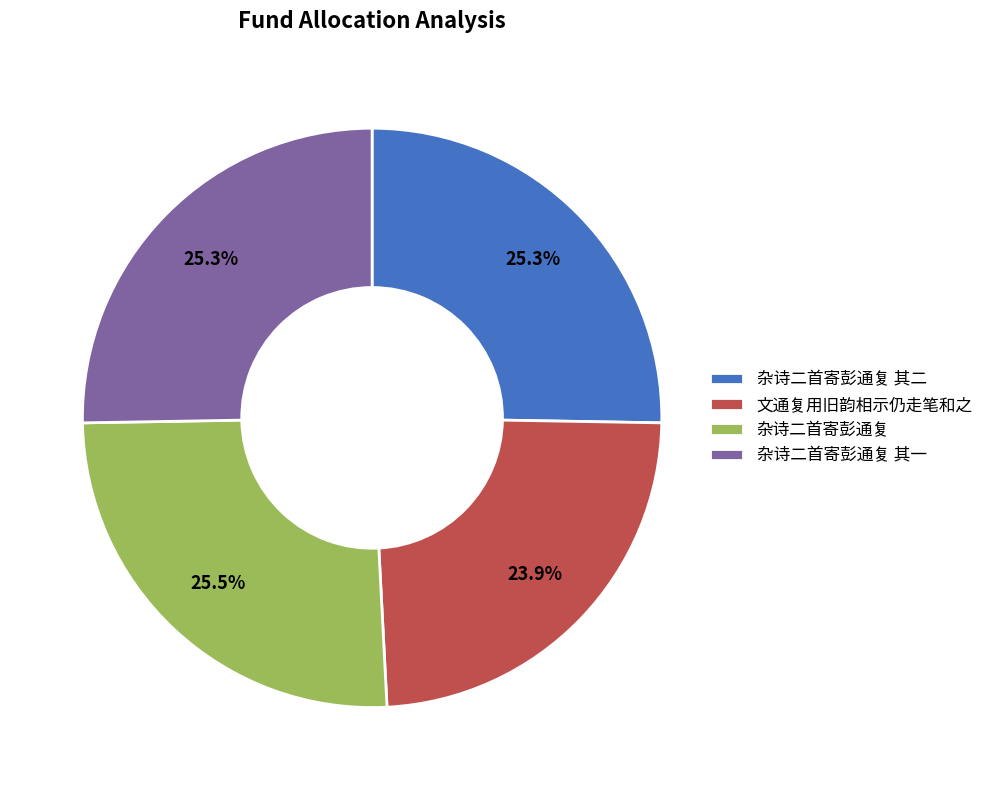

Is the sum of 杂诗二首寄彭通复 and 杂诗二首寄彭通复 其一 greater than half?

Yes